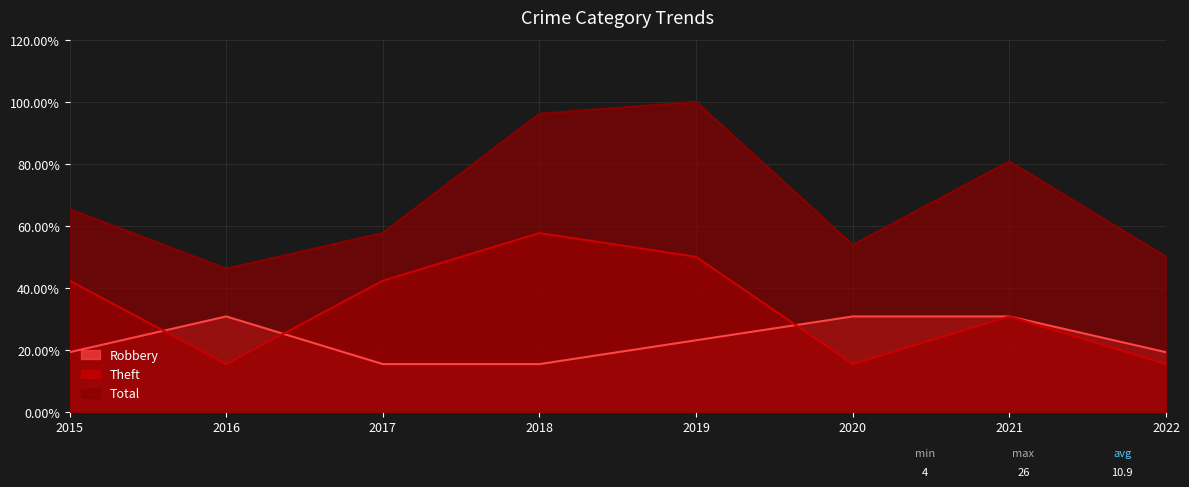

In Robbery, how many points are higher than both neighbors (excluding endpoints)?

1